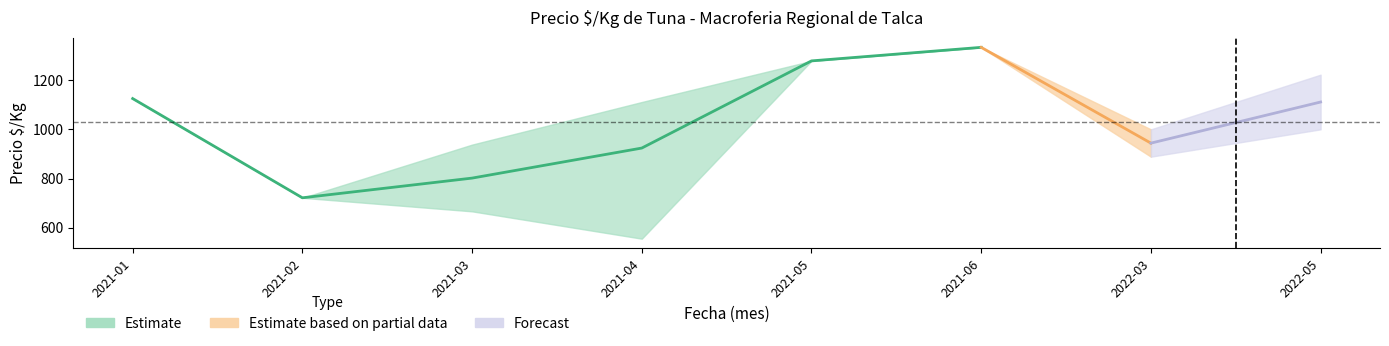

What position from the right is 2021-04?

5